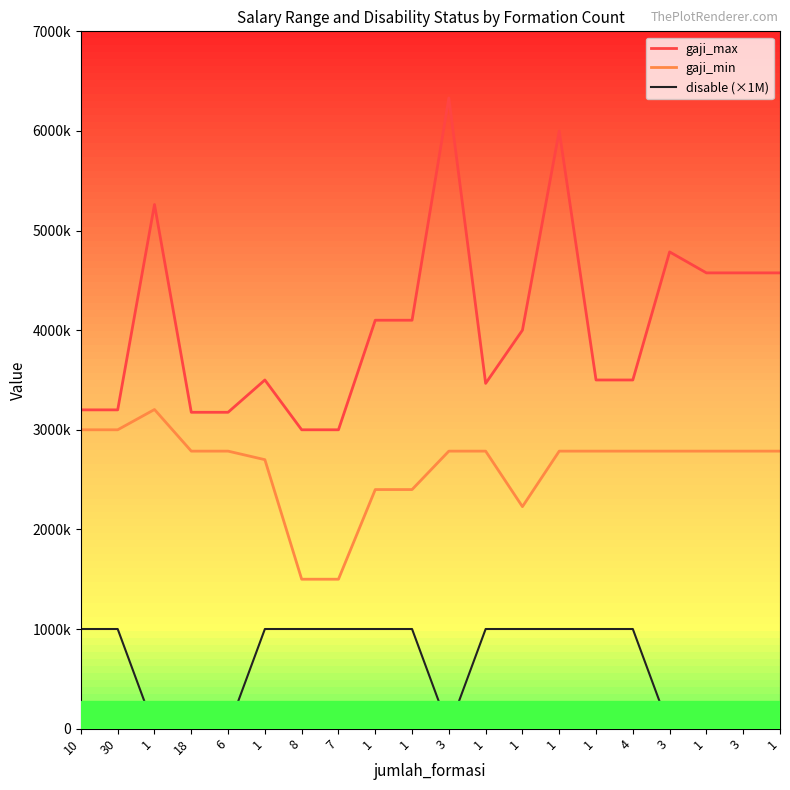

True or false: disable (×1M) has a value of 1000000 at 1.

True